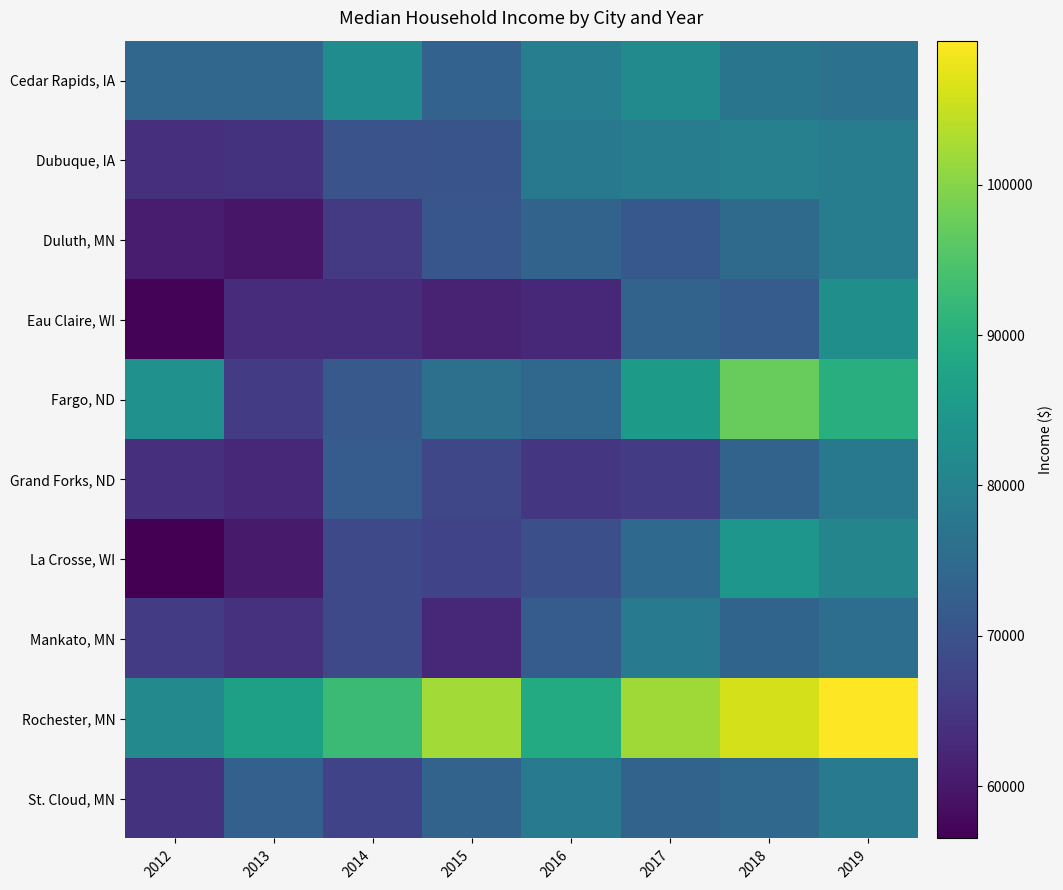

List the series in order of their peak value, lowest first.

Grand Forks, ND, Mankato, MN, St. Cloud, MN, Duluth, MN, Dubuque, IA, Cedar Rapids, IA, Eau Claire, WI, La Crosse, WI, Fargo, ND, Rochester, MN